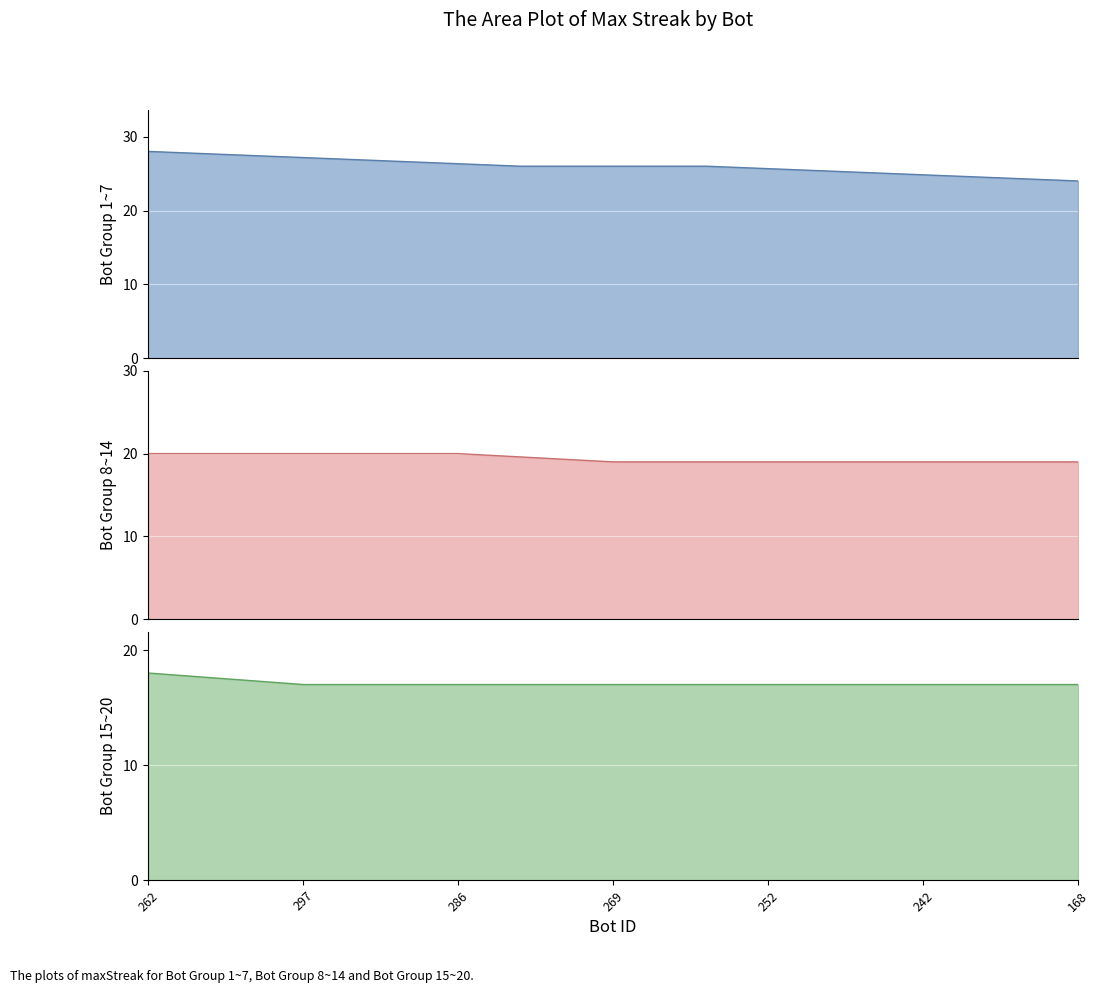

Is it true that the value at 294 is 40?

False